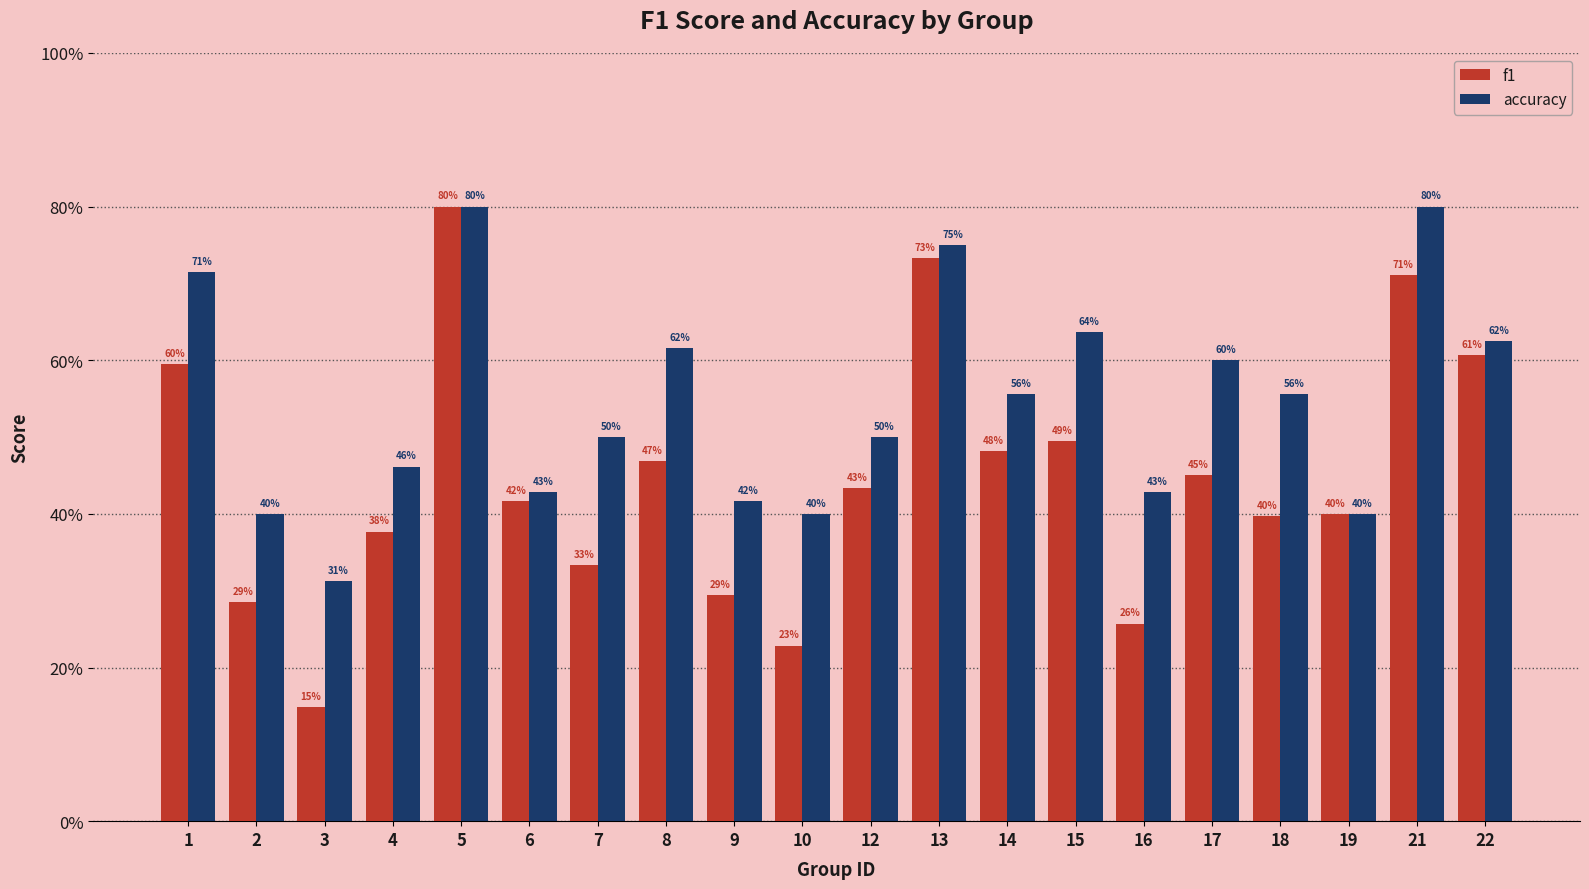

At how many categories does at least one series exceed 0?

20